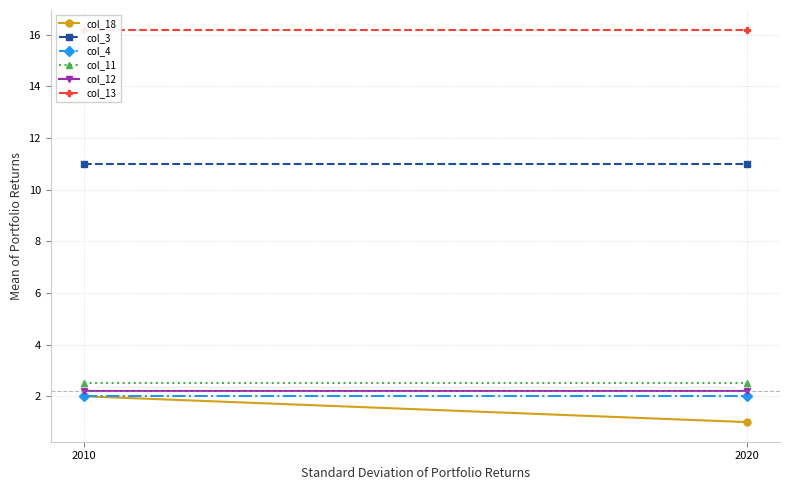

What is the sum of all col_13 values?

32.4